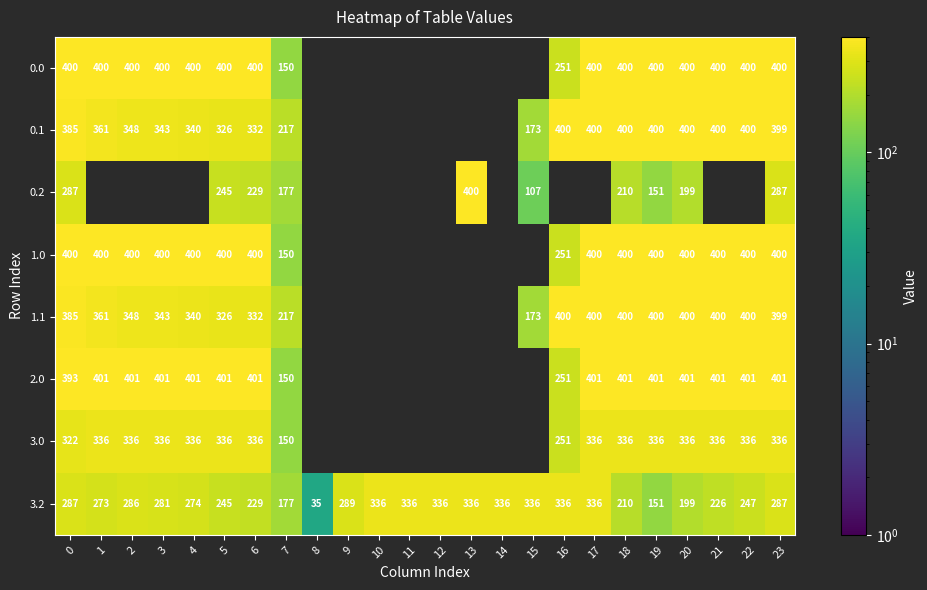

True or false: 3.0 has a value of 336.0 at 5.

True